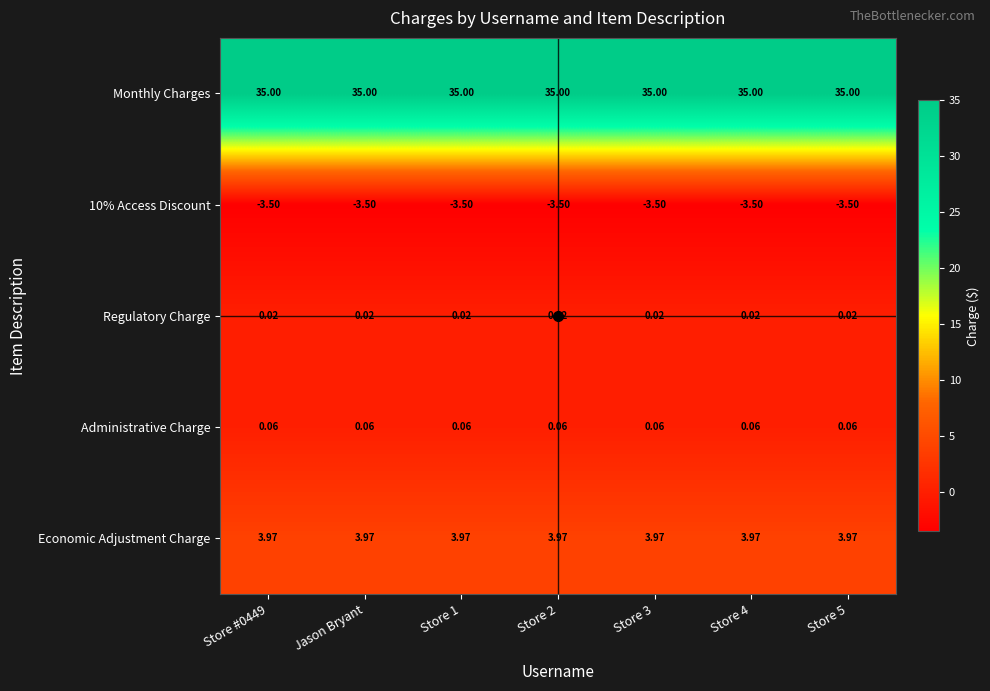

Which series has the largest total across all categories?

Monthly Charges